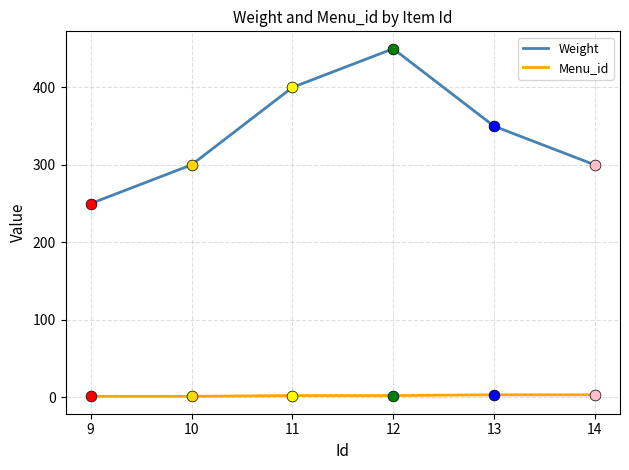

Which series changed the most between 9 and 14?

Weight